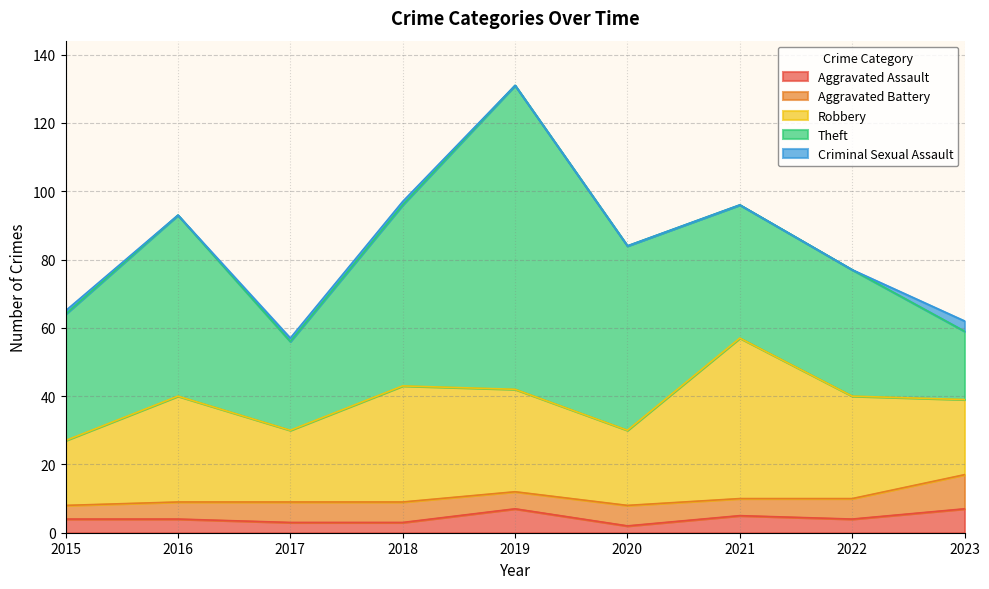

Which series has the largest total across all categories?

Theft